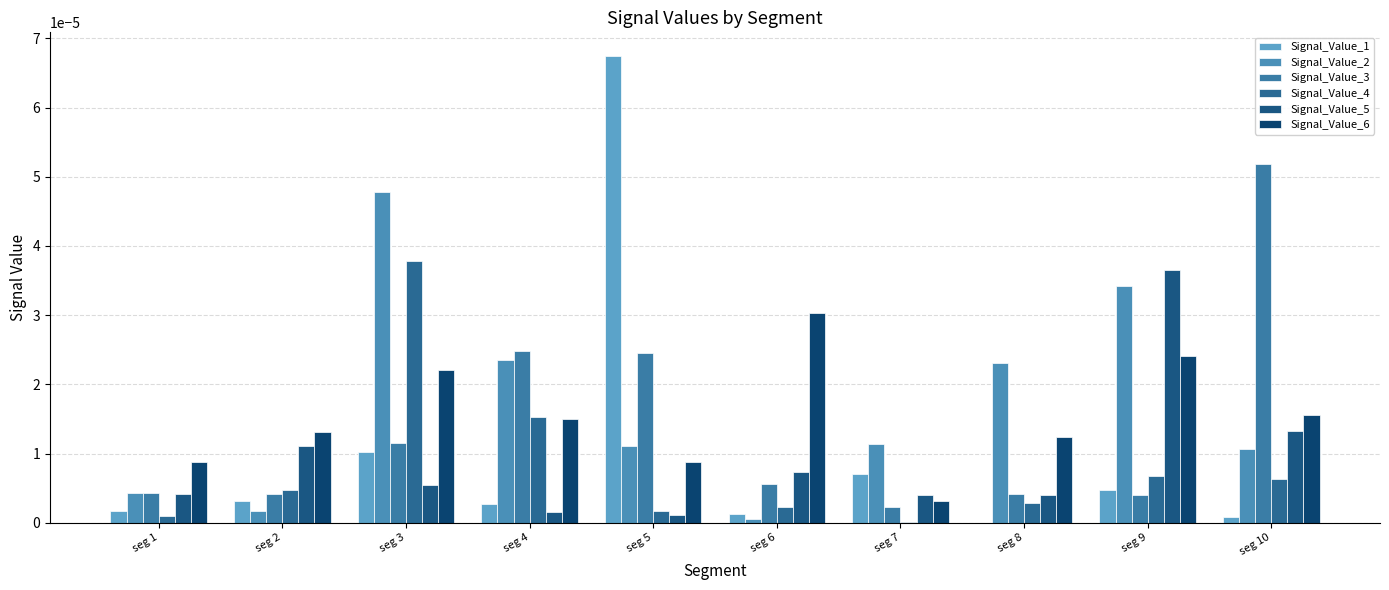

True or false: Signal_Value_4 has a value of 0.0 at seg 4.

False